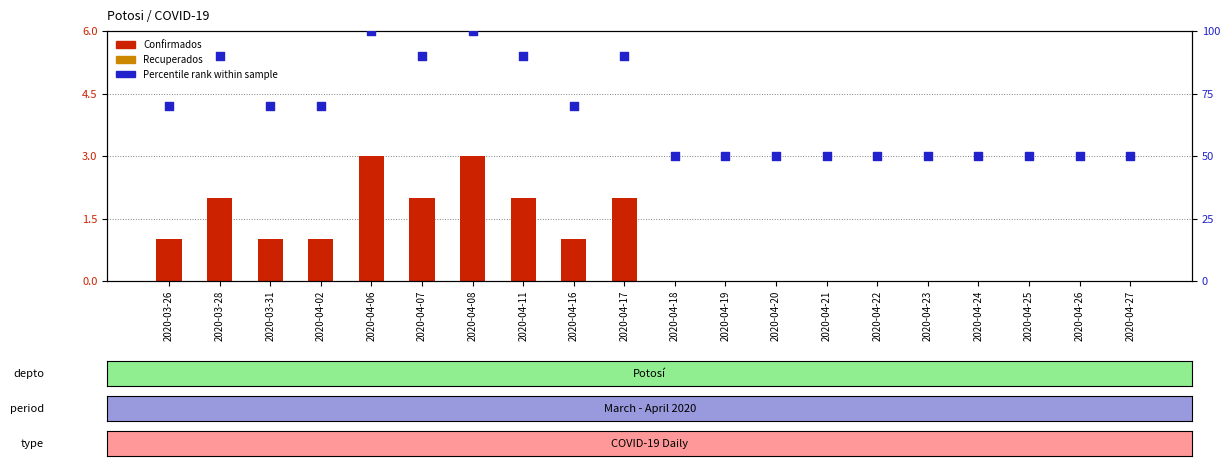

What are all the series names shown in the legend?

Confirmados, Recuperados, Percentile rank